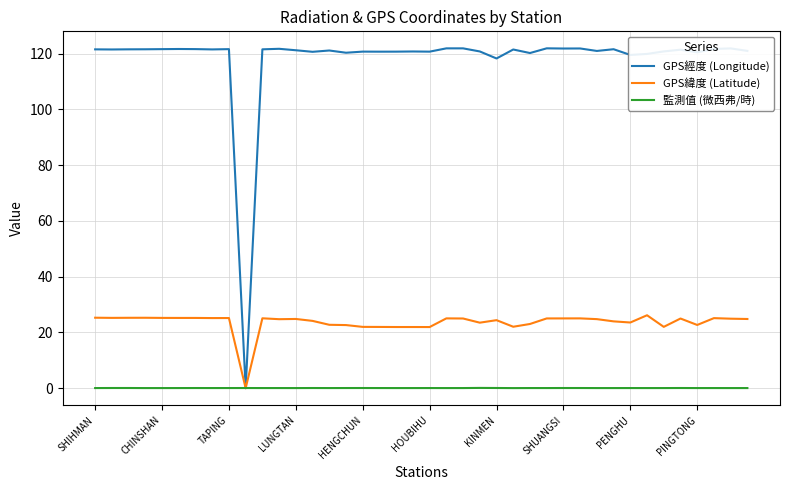

Rank the series by their average value, from lowest to highest.

監測值 (微西弗/時), GPS緯度 (Latitude), GPS經度 (Longitude)